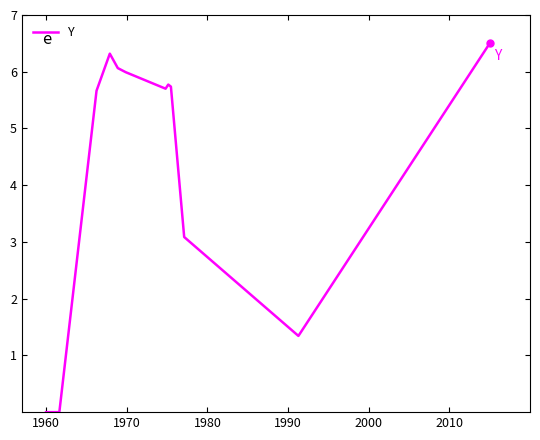

What is the difference between the maximum and minimum values?

6.5